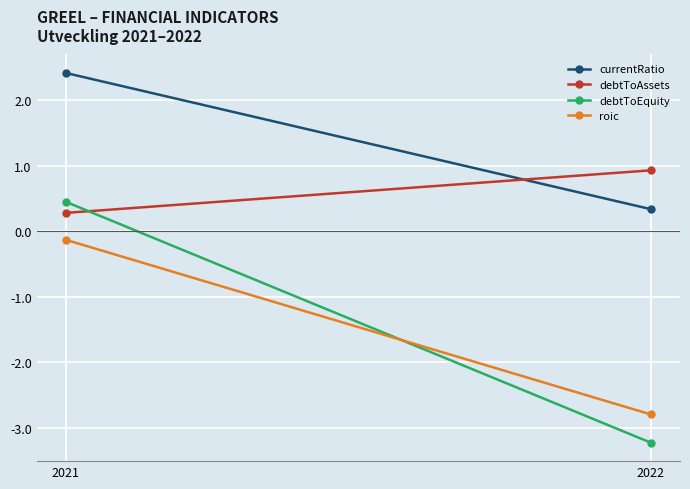

At how many categories does at least one series exceed -3?

2